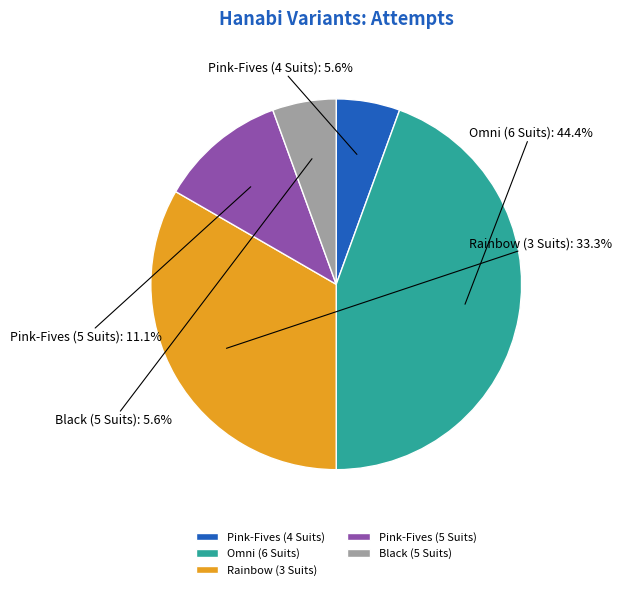

How many segments does this pie chart have?

5